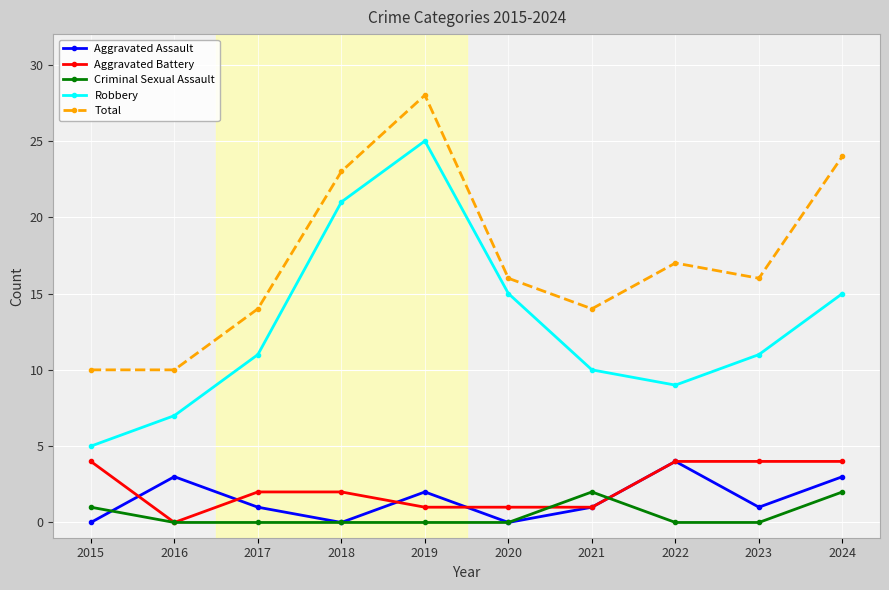

How many interior local valleys does the Robbery series have?

1